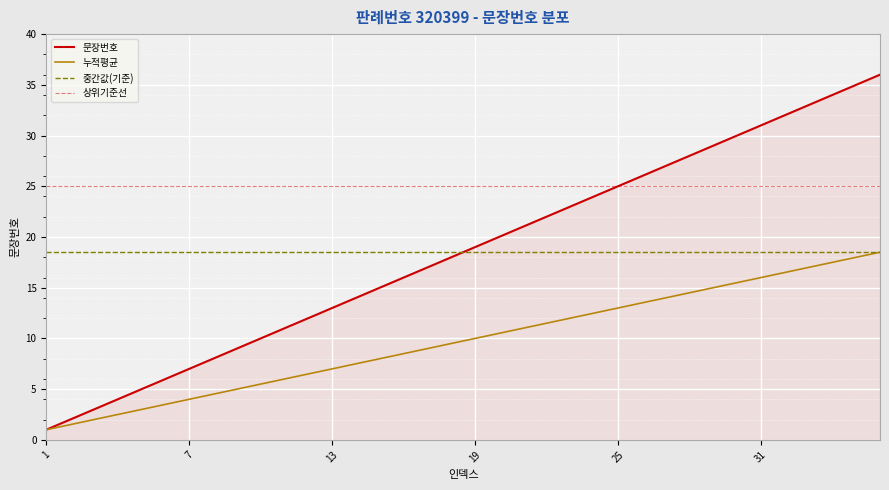

Count the number of data series in this chart.

4